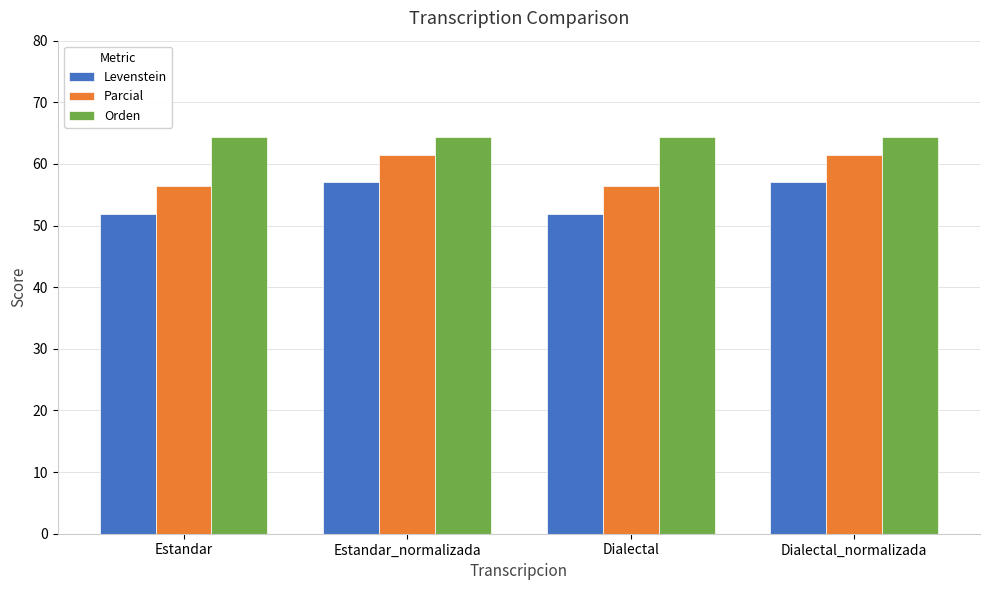

What is the label of the 1st bar from the right?

Dialectal_normalizada